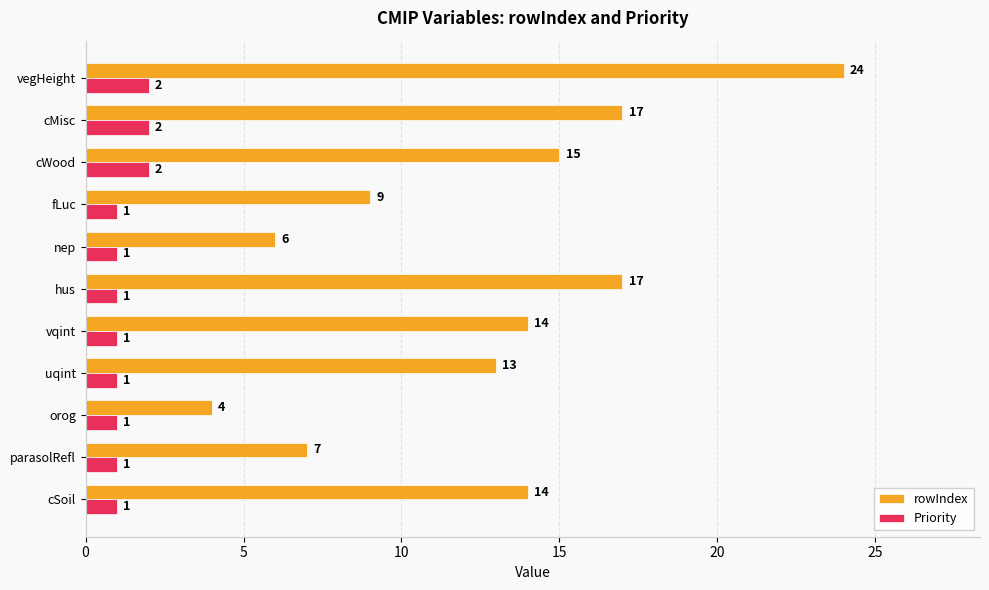

At which category does the chart reach its peak across all series?

vegHeight